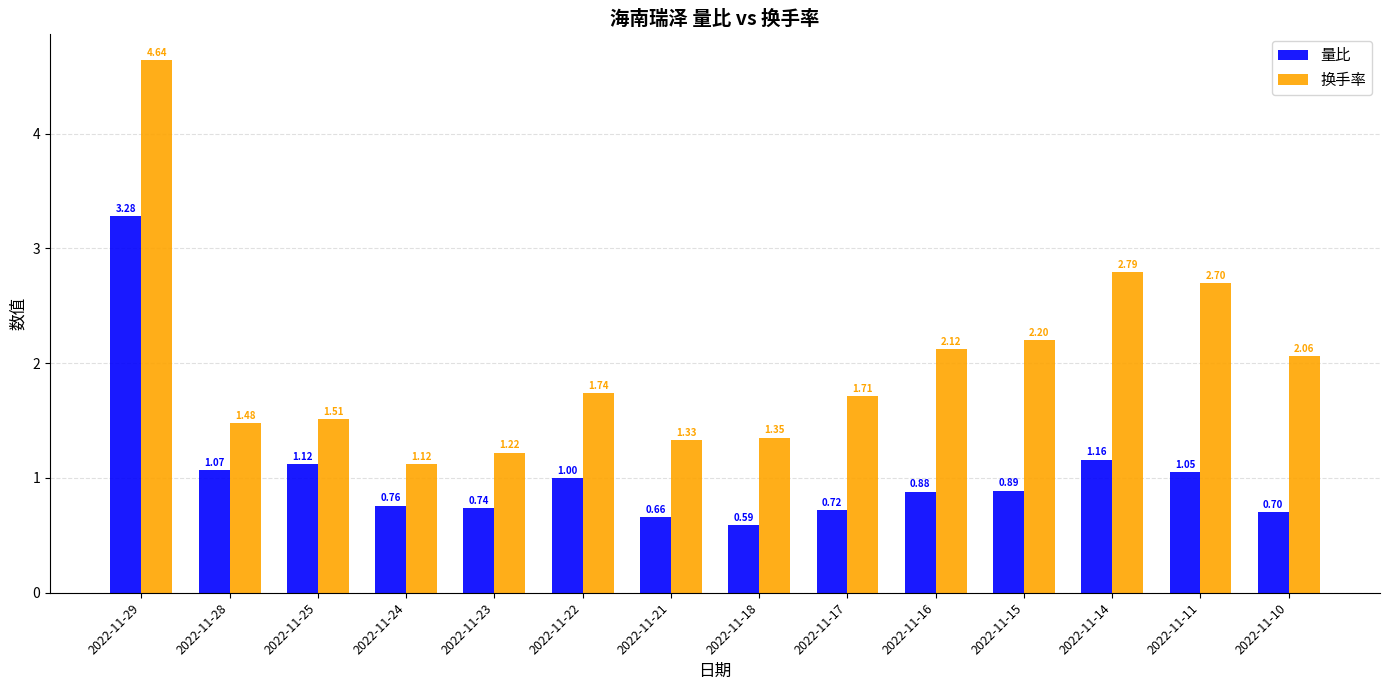

Rank the series by their average value, from highest to lowest.

换手率, 量比